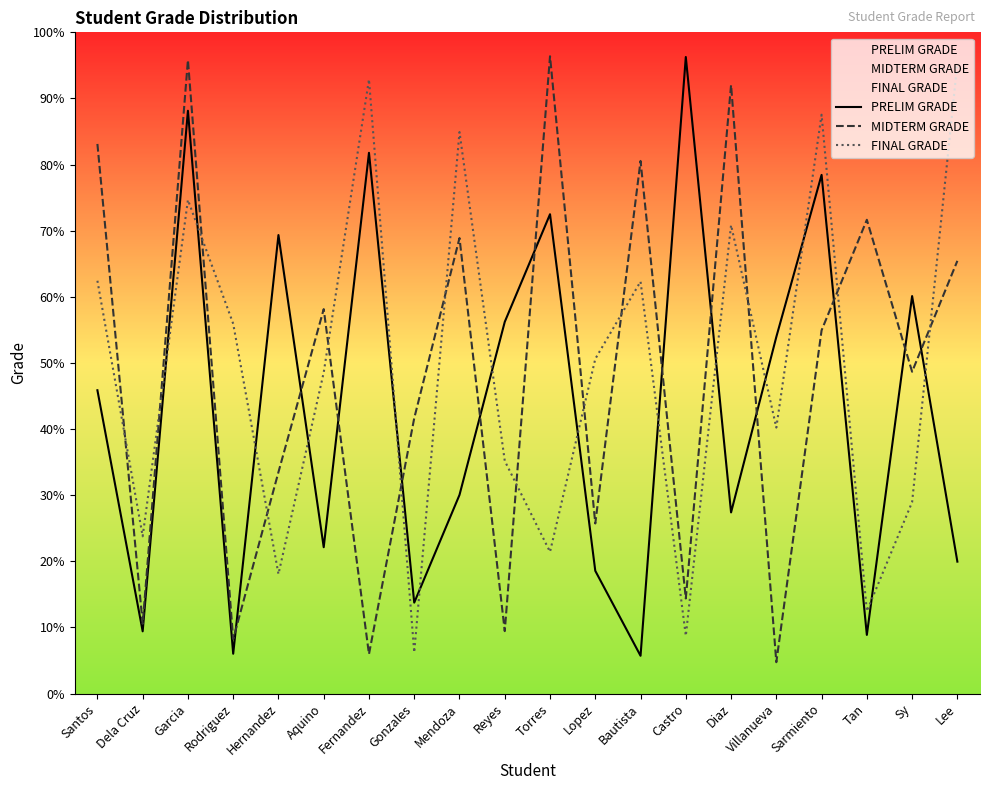

Where is FINAL GRADE nearest to the value 50?

Lopez